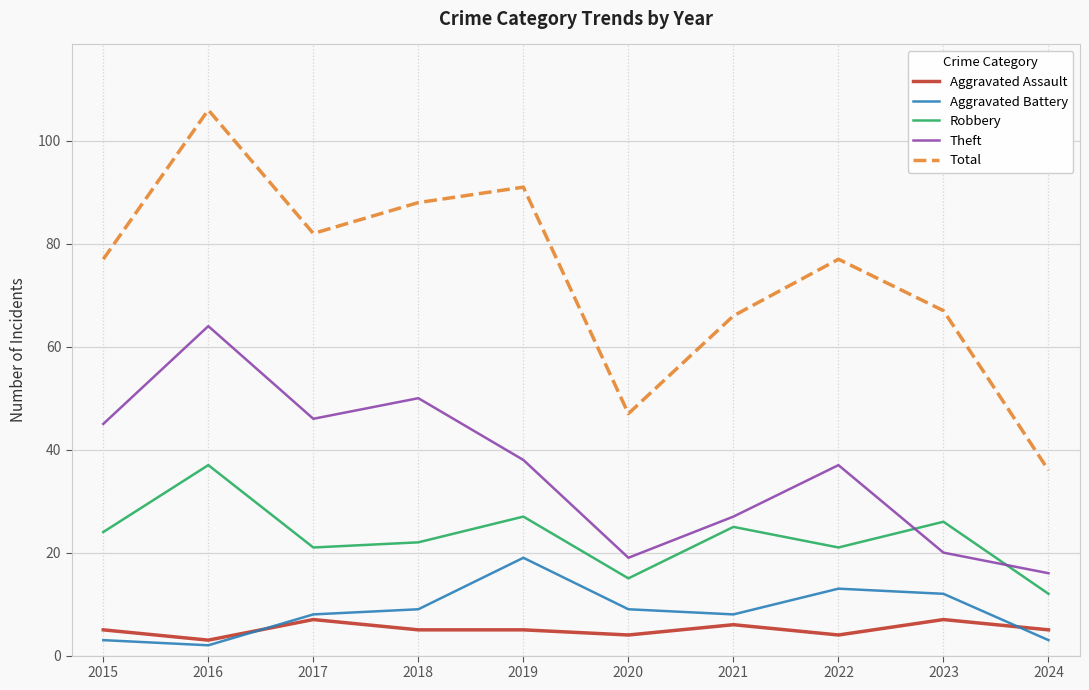

Does the chart have visible grid lines?

Yes